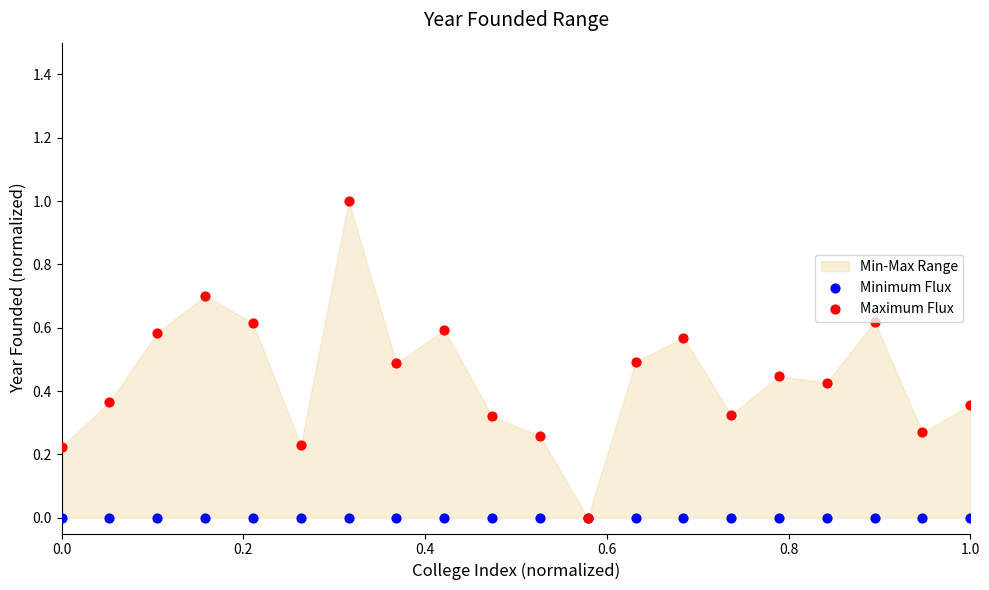

Which series reaches the minimum Y coordinate?

Minimum Flux